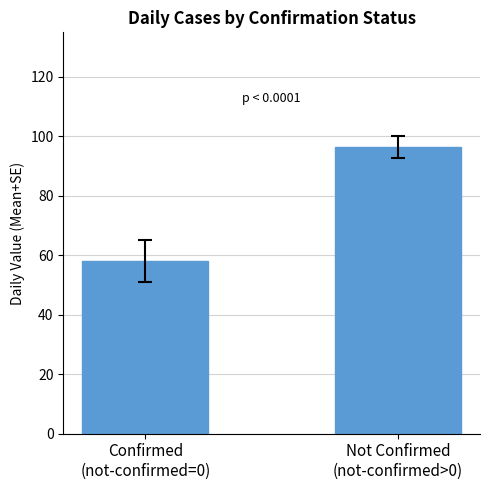

What is the sum of all values?

154.6